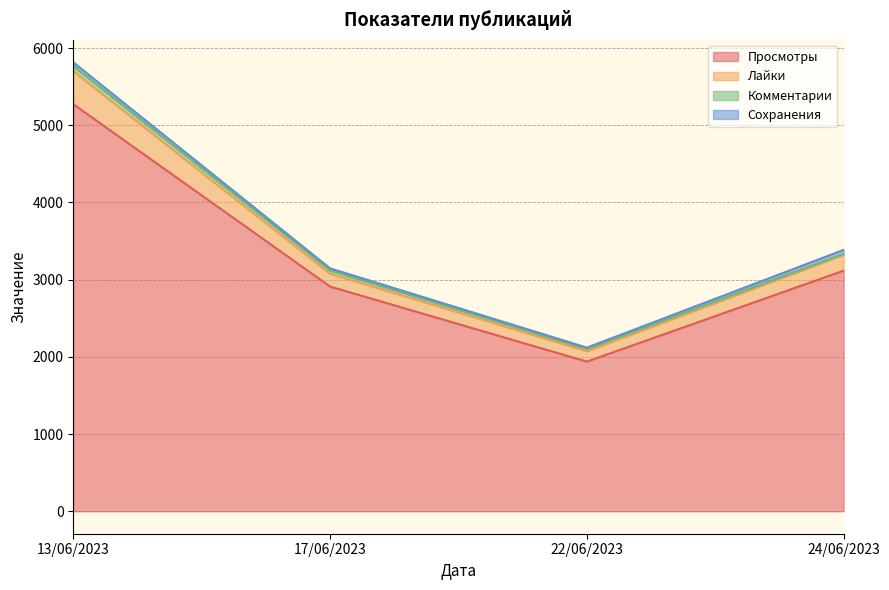

Which category has the highest value in the Просмотры series?

13/06/2023